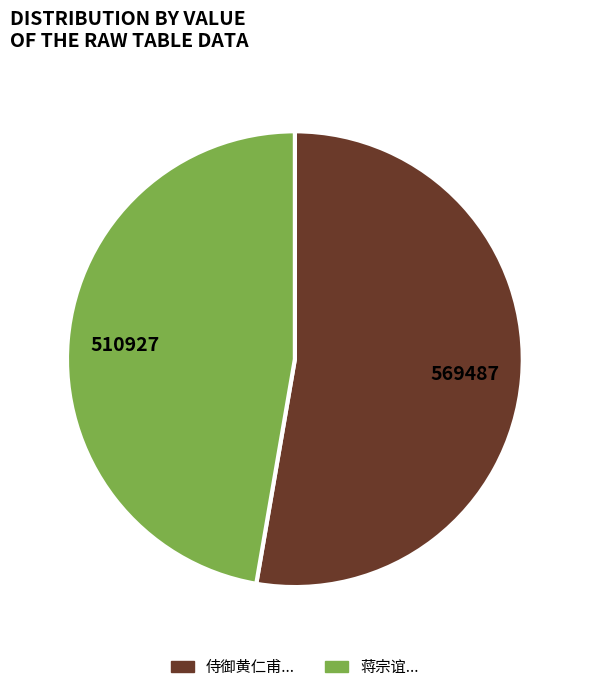

Is there a majority slice in this chart?

Yes